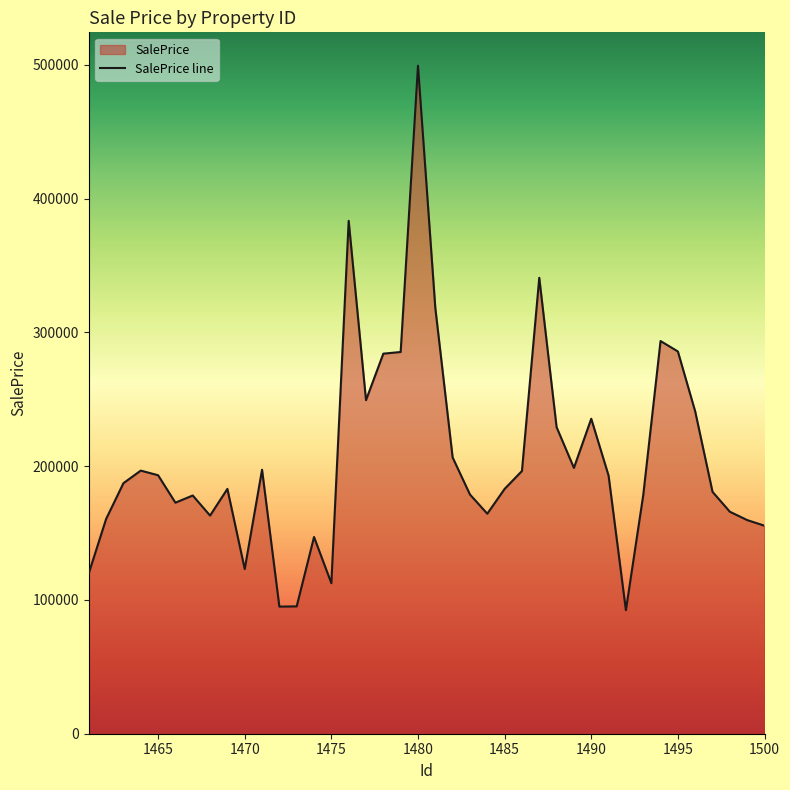

What is the maximum value shown in the chart?

499235.4